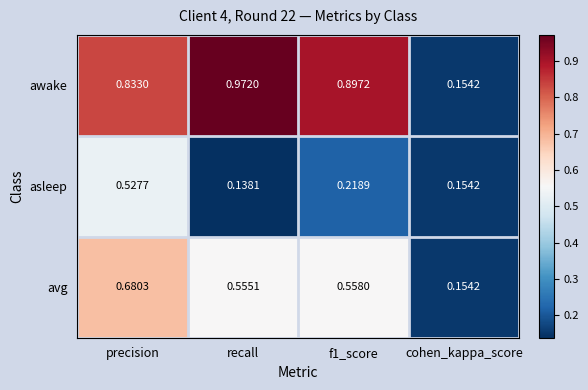

At which label is avg closest to 0?

cohen_kappa_score